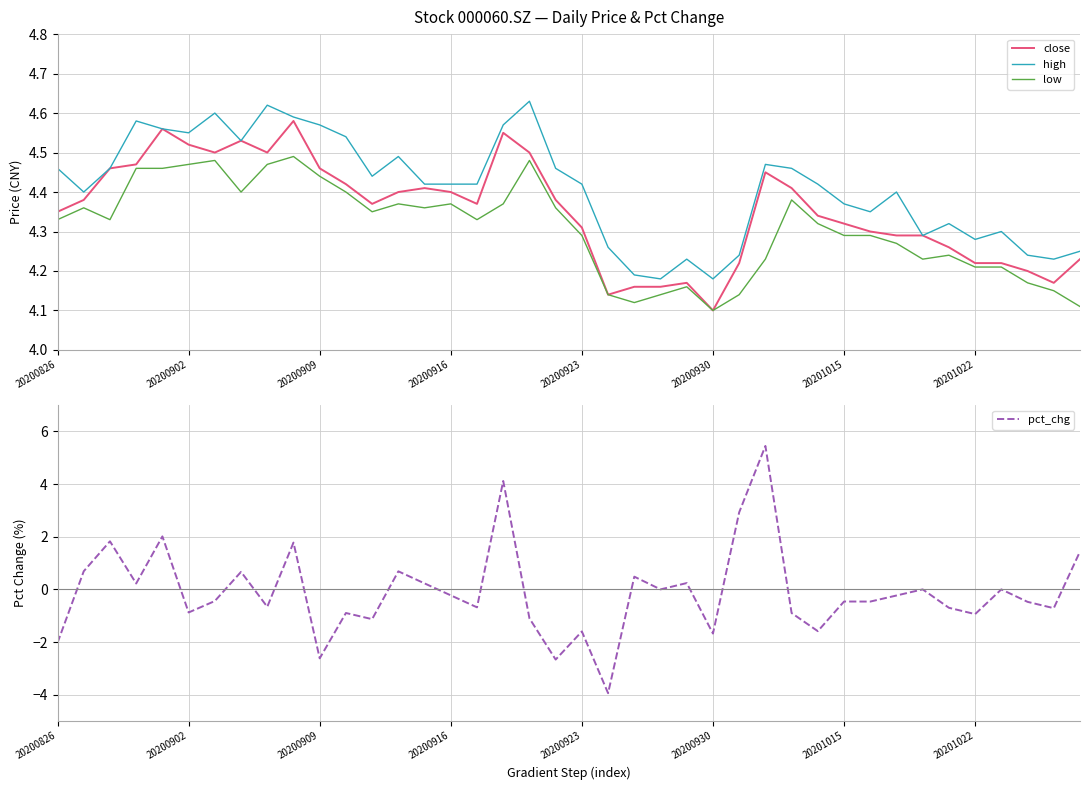

At which category is the sum across all series the highest?

27